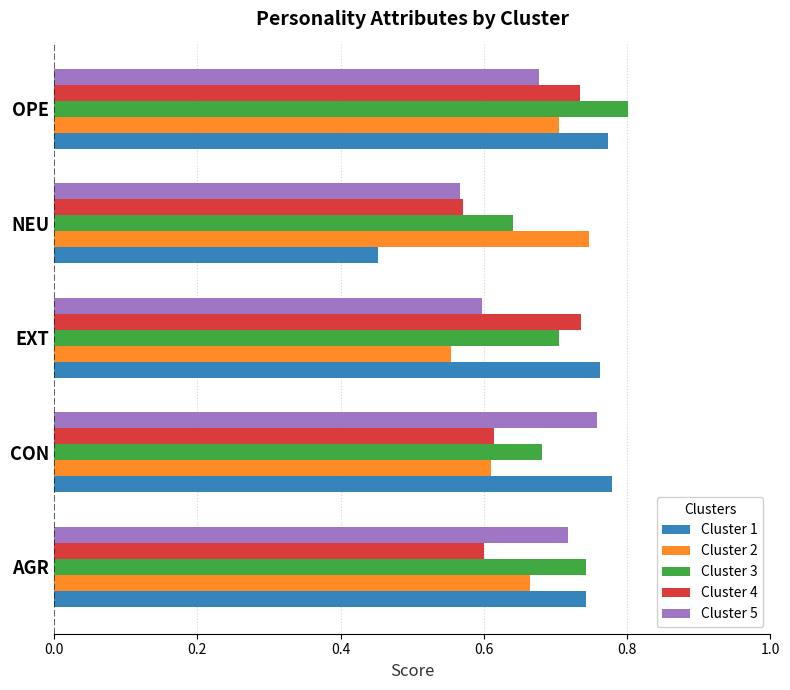

True or false: Cluster 5 has a value of 0.3 at OPE.

False